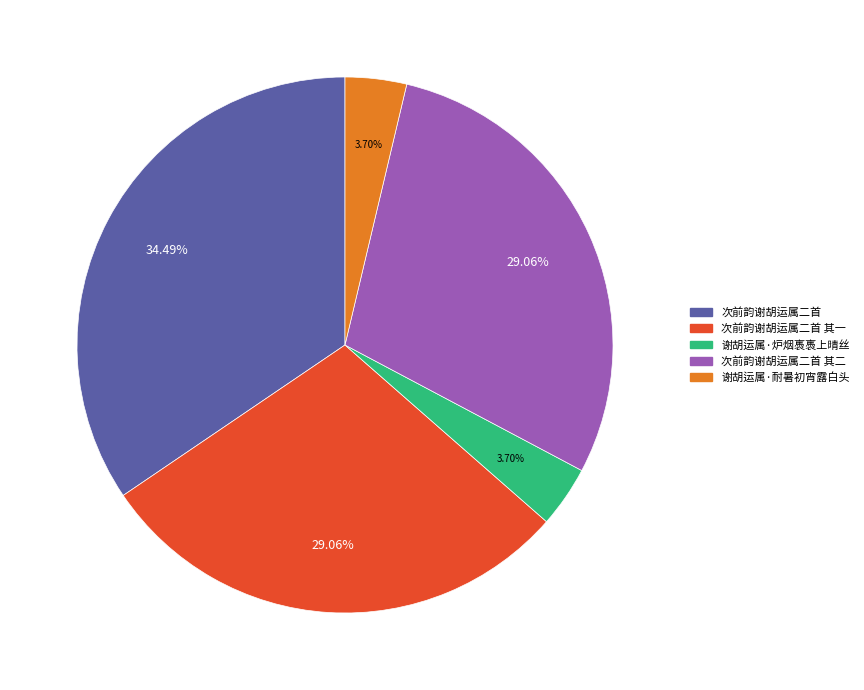

What is the largest slice in the pie chart?

次前韵谢胡运属二首